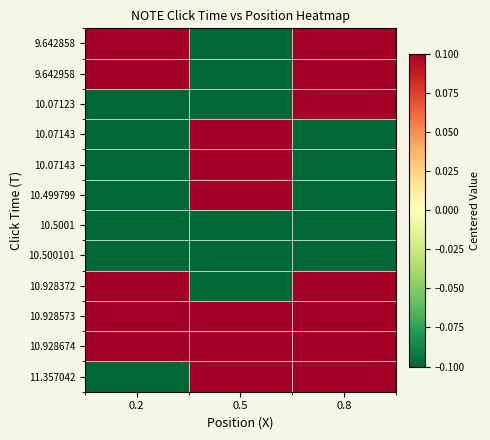

Which label corresponds to the largest value in the chart?

0.2